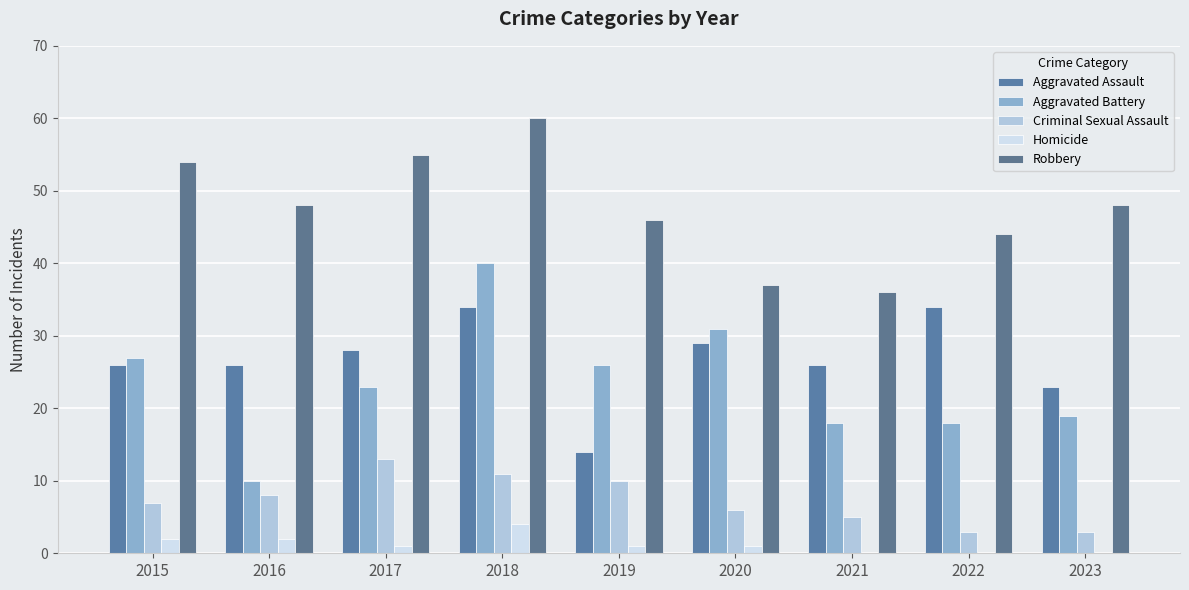

At which category is the sum across all series the highest?

2018